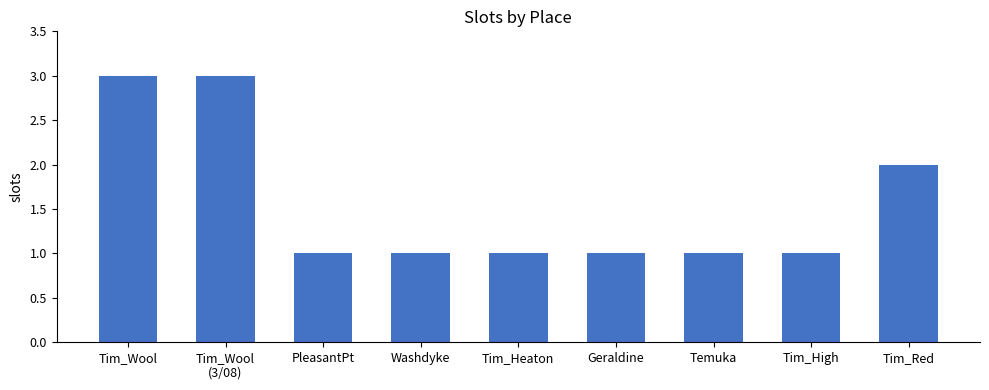

What is the sum of the values at Tim_Red and Tim_Heaton?

3